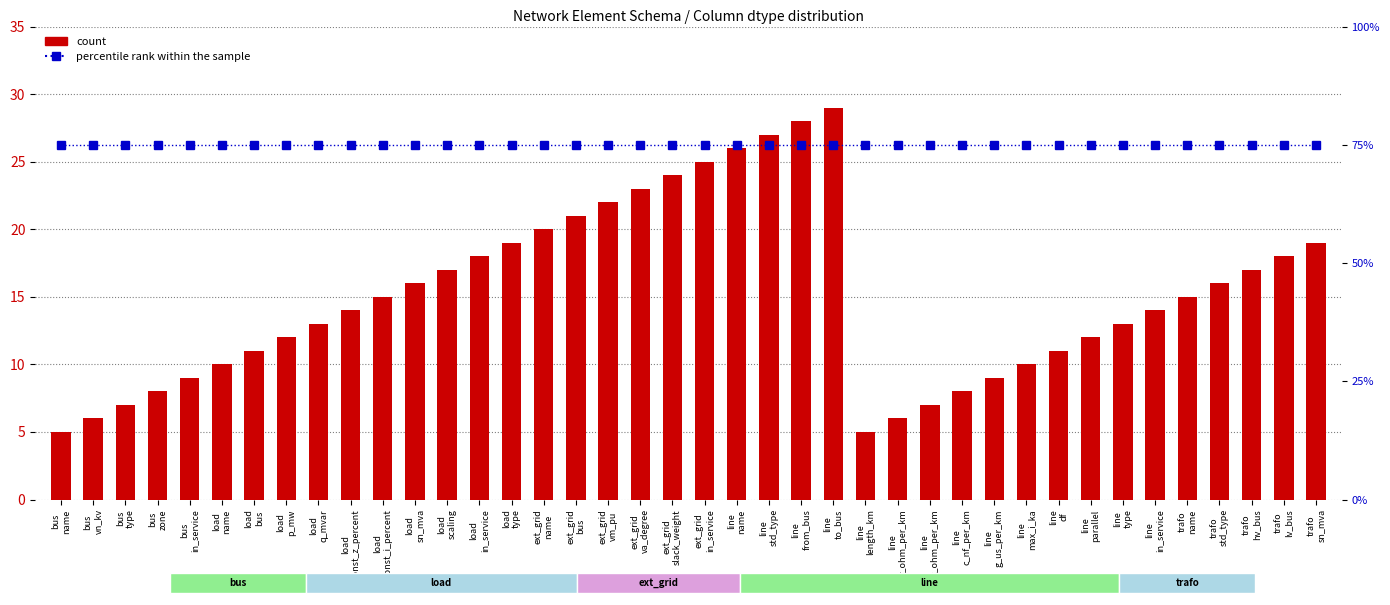

True or false: percentile rank within the sample has a value of 124 at load
sn_mva.

False